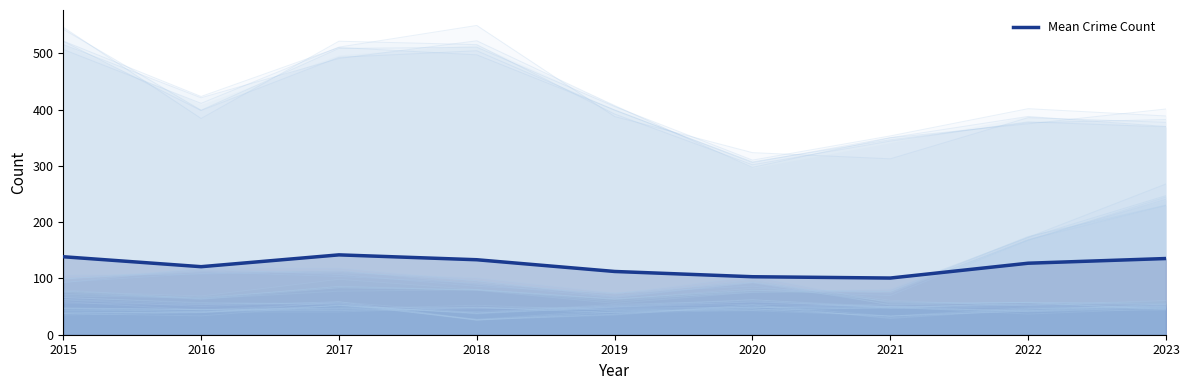

What is the difference between the maximum and minimum values?

41.2